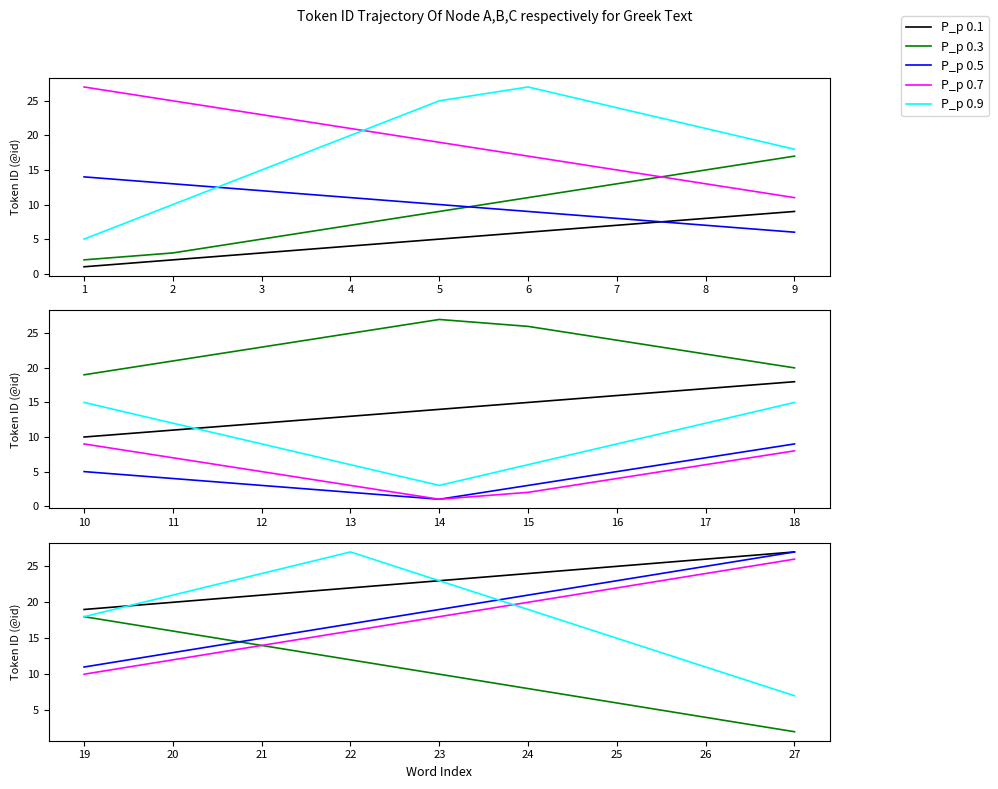

Is the value of P_p 0.7 at 25 greater than the value of P_p 0.1 at 20?

Yes